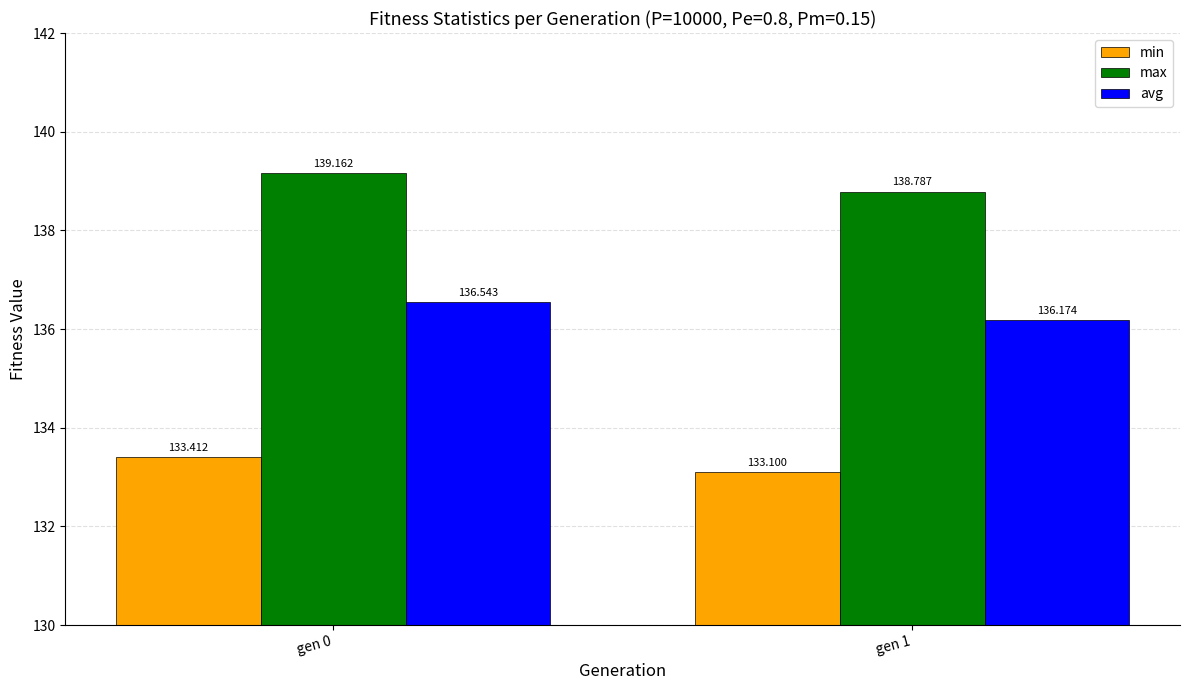

Between gen 0 and gen 1, which series saw the biggest shift?

max